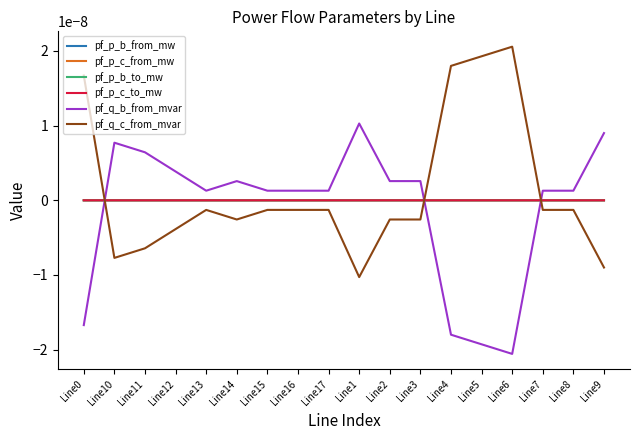

Does the chart have visible grid lines?

No